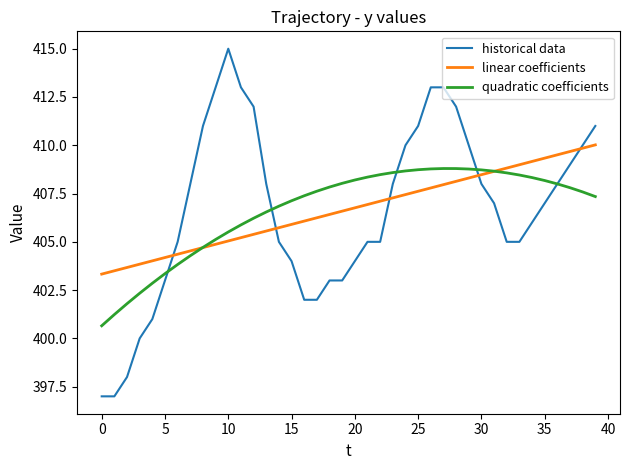

Is this an area chart (filled region under the line)?

No